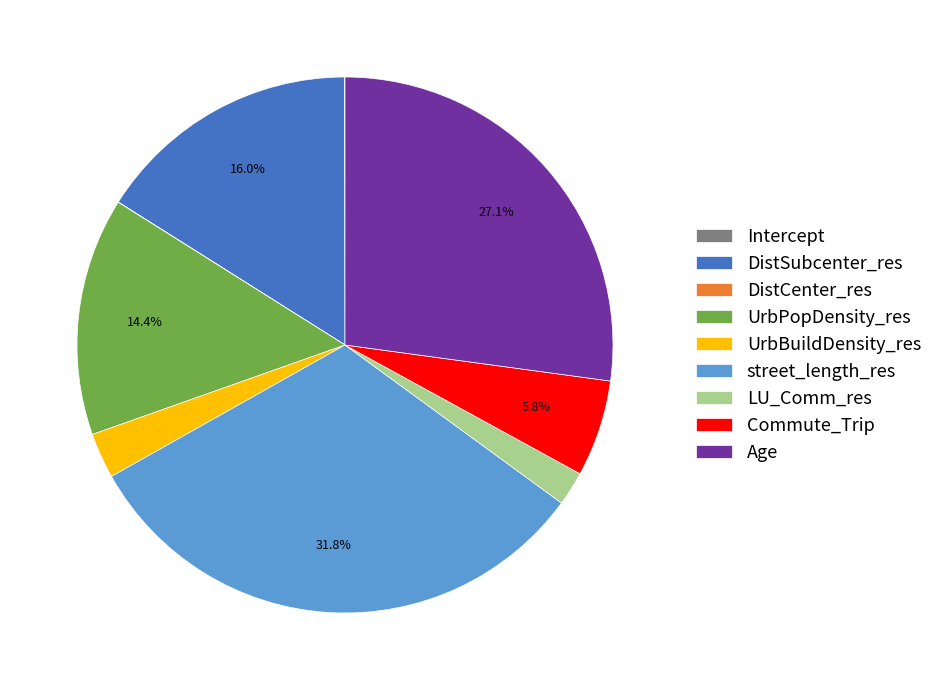

What percentage is NOT represented by Commute_Trip?

94.2%